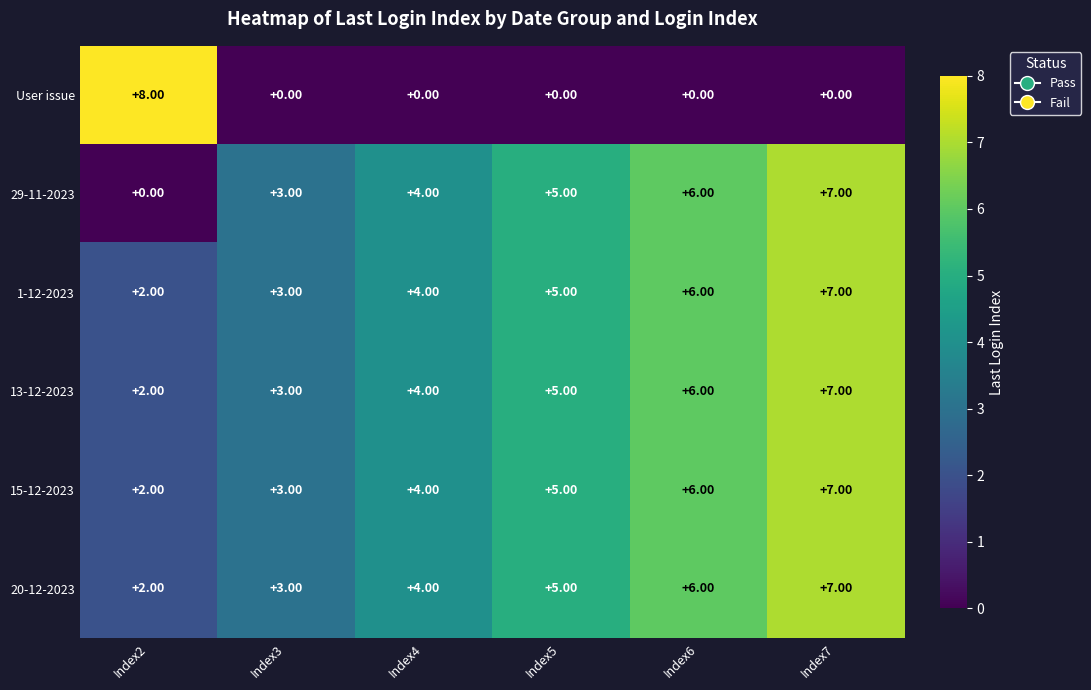

At which category is the sum across all series the highest?

Index7